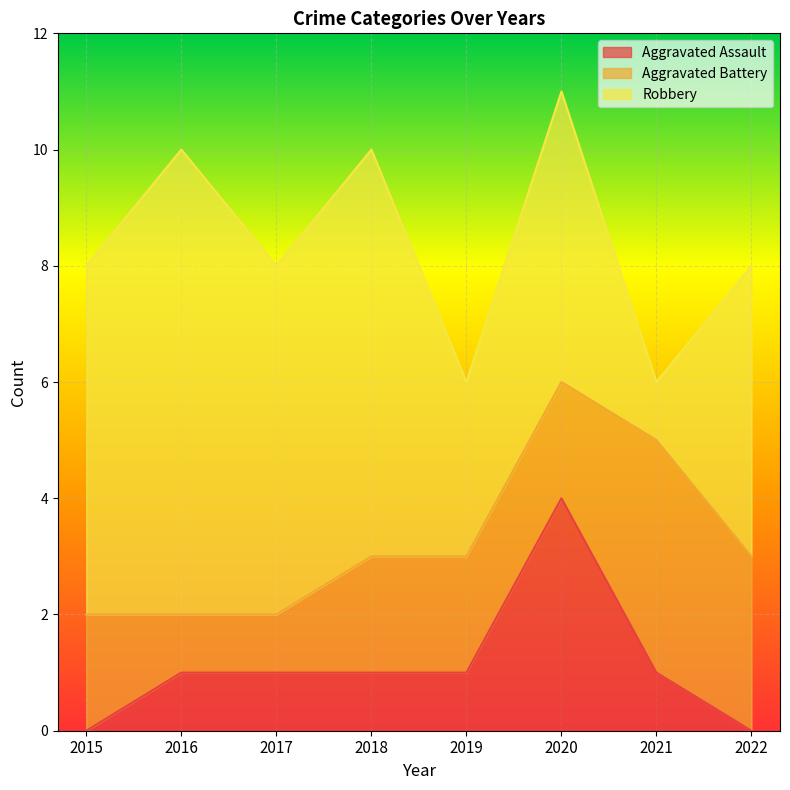

Which label corresponds to the largest value in the chart?

2016